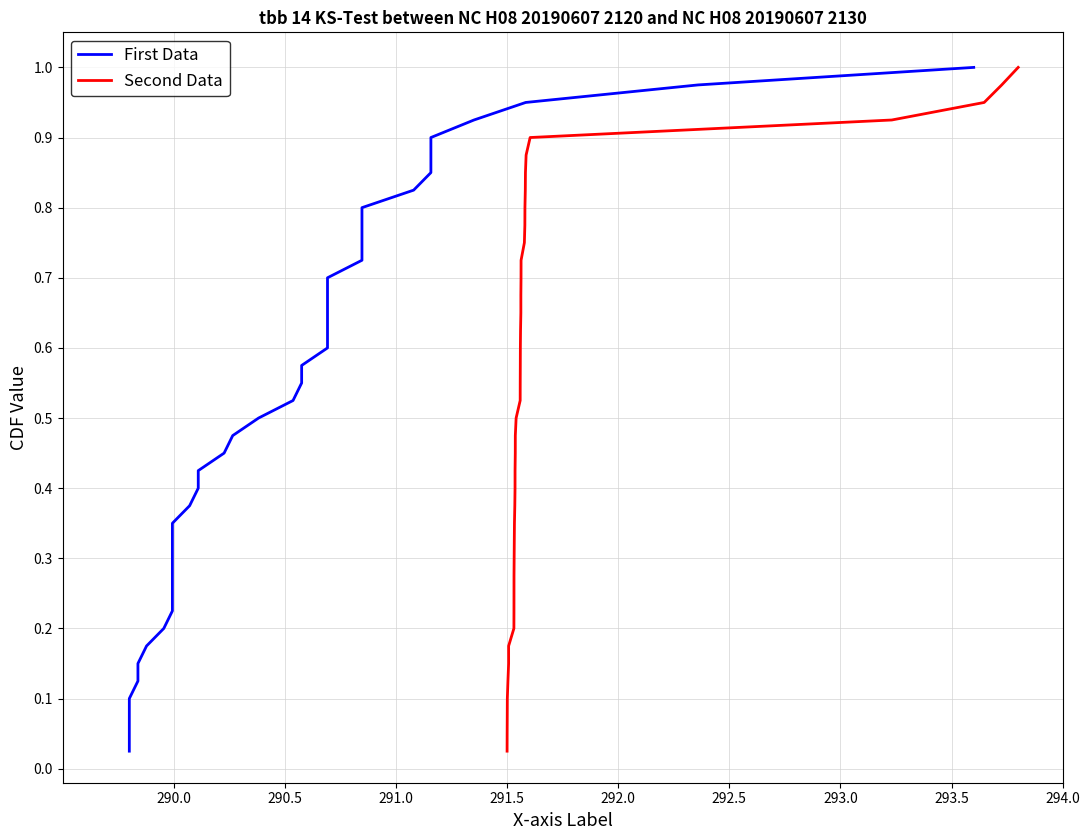

What is the maximum value shown in the chart?

1.0